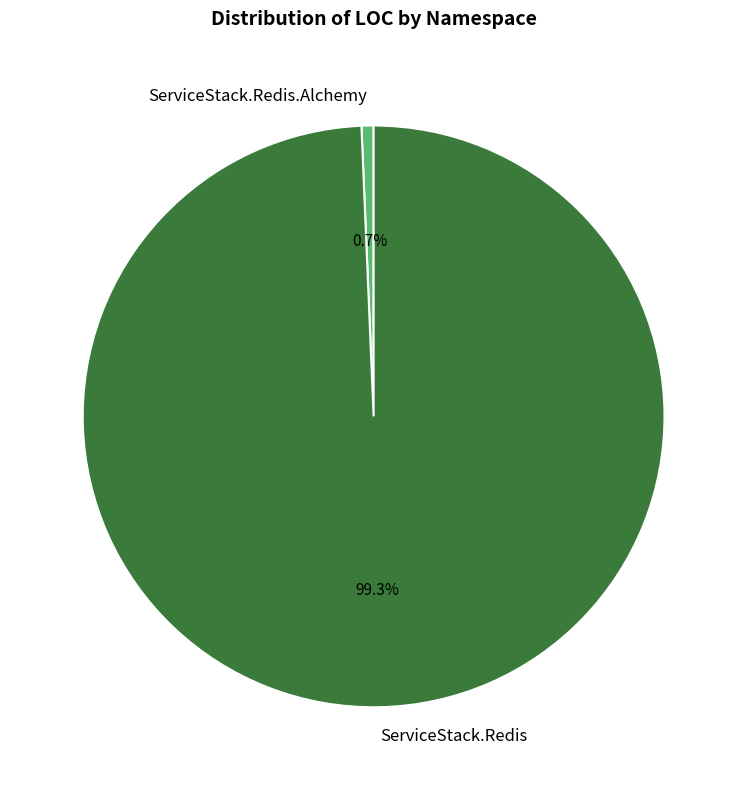

Count the number of slices in the pie.

2